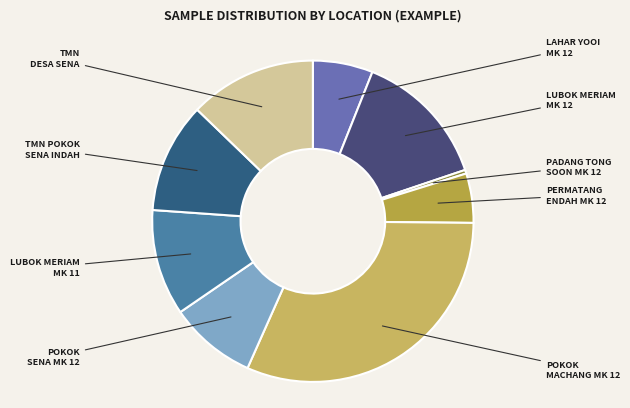

Is the sum of POKOK SENA MK 12 and LUBOK MERIAM MK 11 greater than half?

No